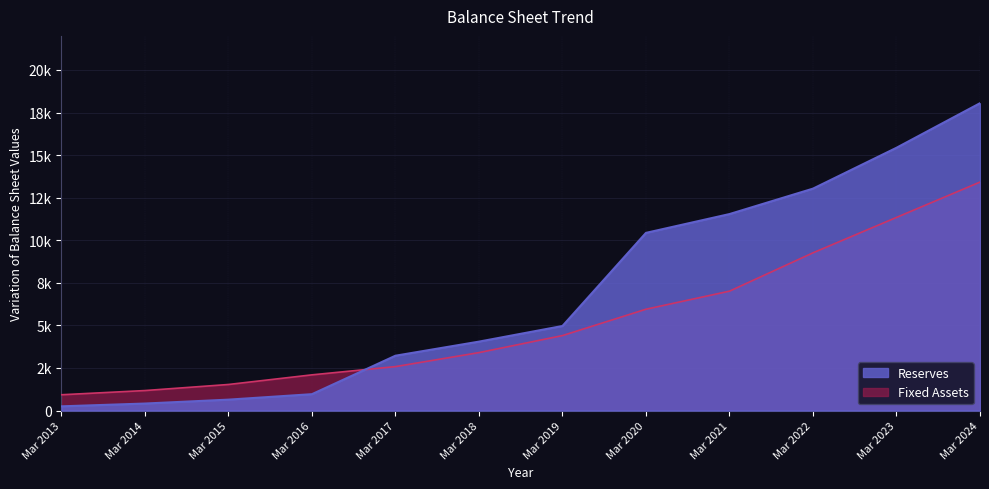

True or false: Total Assets has more than 1 points higher than both neighbors.

False